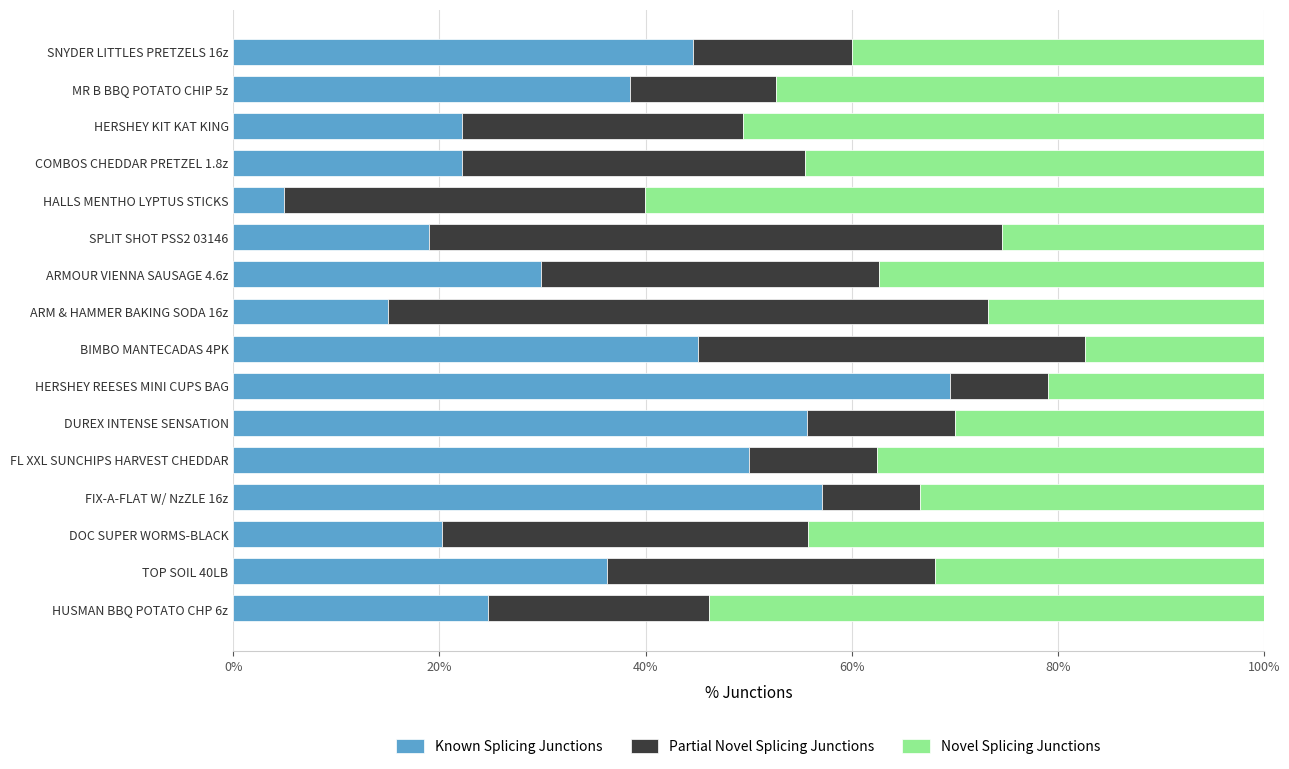

Is it true that Known Splicing Junctions equals 5.0 at HALLS MENTHO LYPTUS STICKS?

True